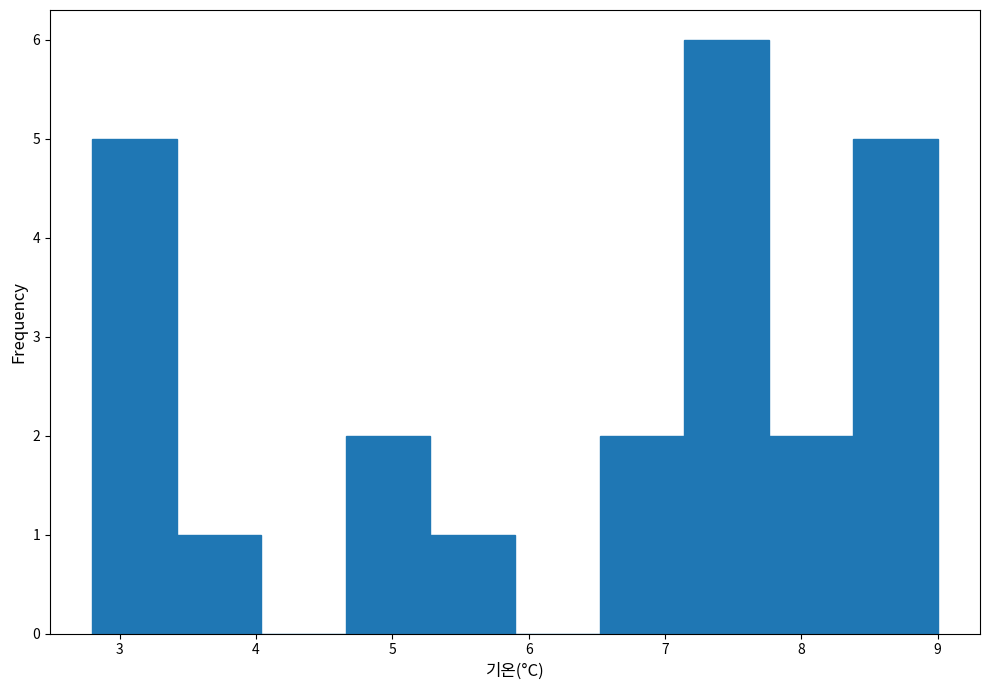

Reading left to right, list every bar in this chart as the range it spans on the x-axis followed by its height. Neither the bar edges nor the heights are printed on the chart, so give them approximately, as read against the axes.

2.80 to 3.42: 5
3.42 to 4.04: 1
4.04 to 4.66: 0
4.66 to 5.28: 2
5.28 to 5.90: 1
5.90 to 6.52: 0
6.52 to 7.14: 2
7.14 to 7.76: 6
7.76 to 8.38: 2
8.38 to 9.00: 5